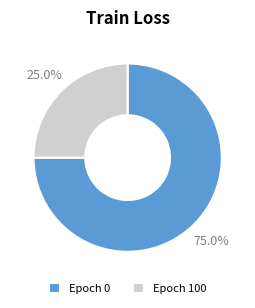

What portion of the pie excludes Epoch 100?

75.0%